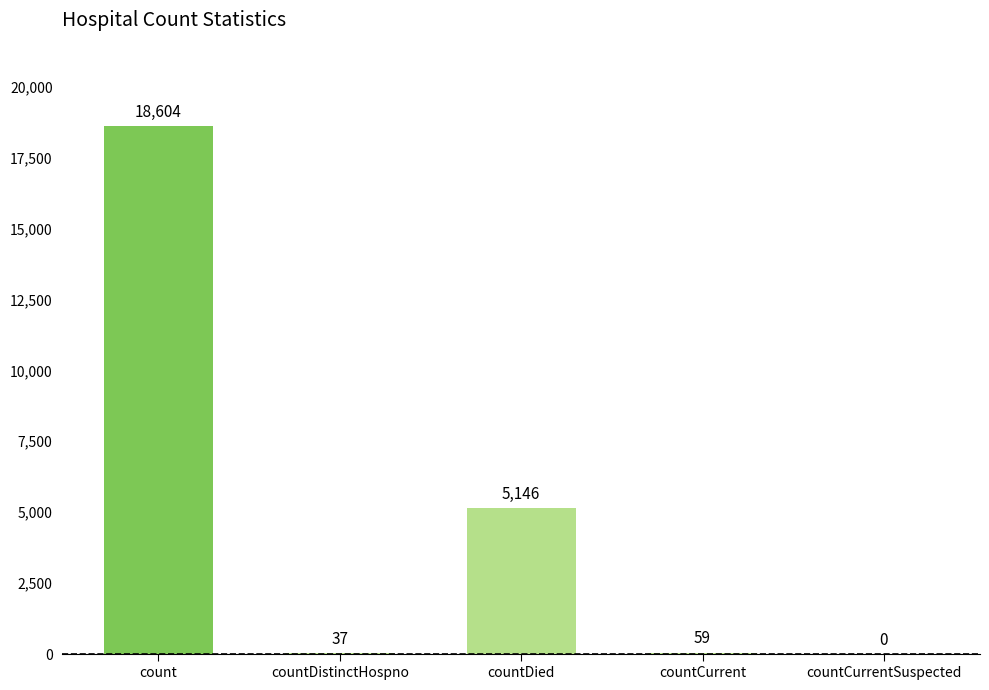

Reading right to left, extract all data points from this chart.

0	59	5146	37	18604